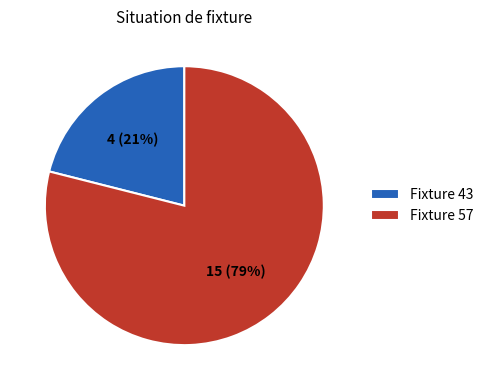

Count the number of slices in the pie.

2